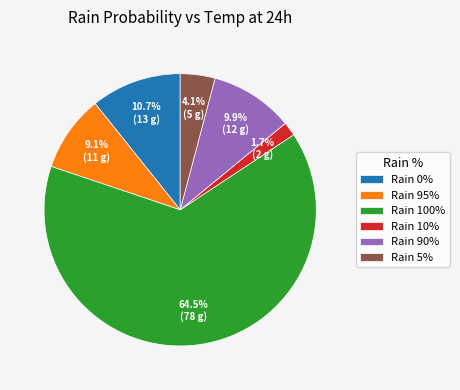

Is there any slice that represents more than half of the pie?

Yes